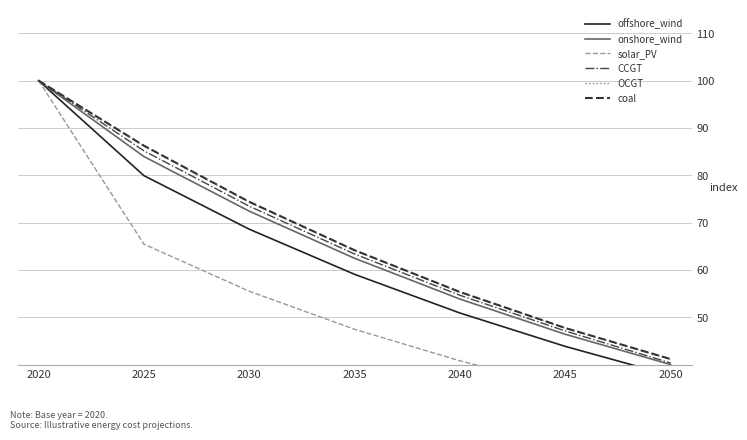

What is the spread (max minus min) of values at 2025?

20.8